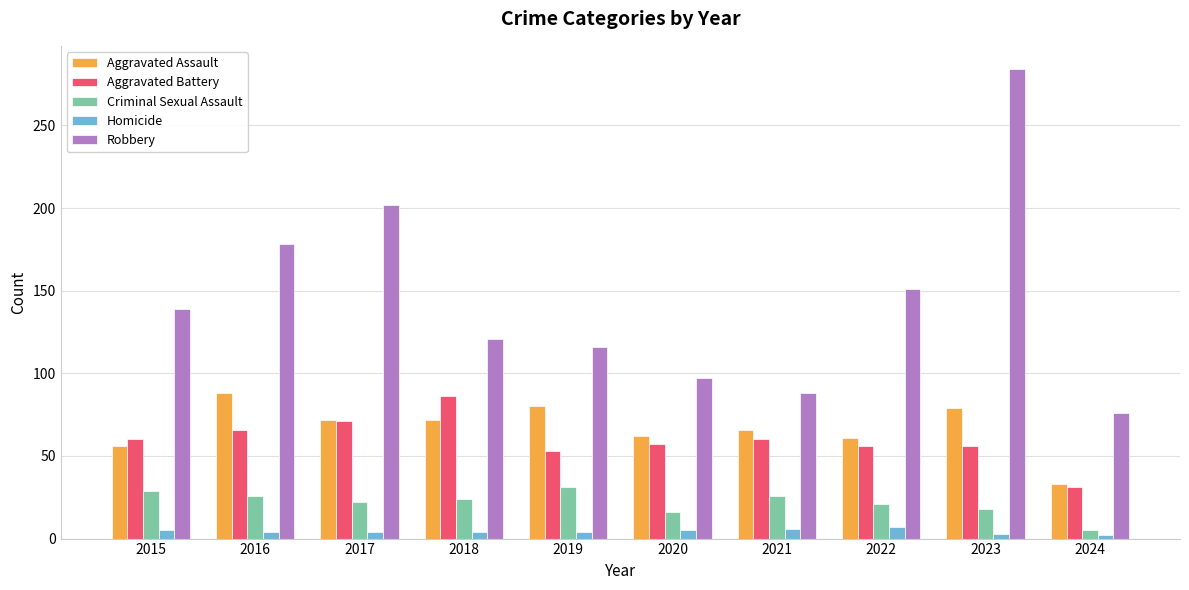

What is the difference between the second highest and second lowest values in the Criminal Sexual Assault series?

13